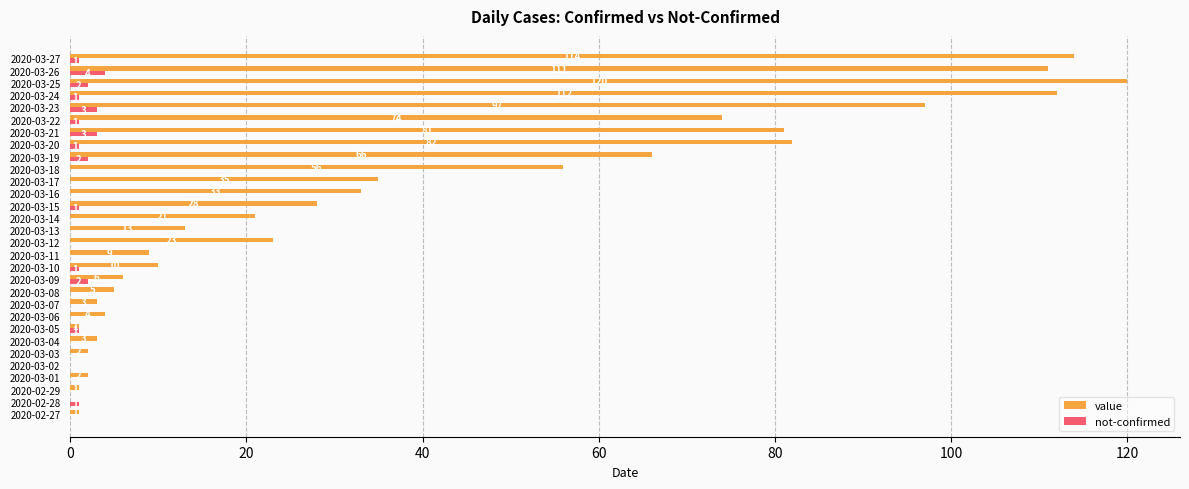

Which series changed the most between 2020-03-05 and 2020-03-13?

value